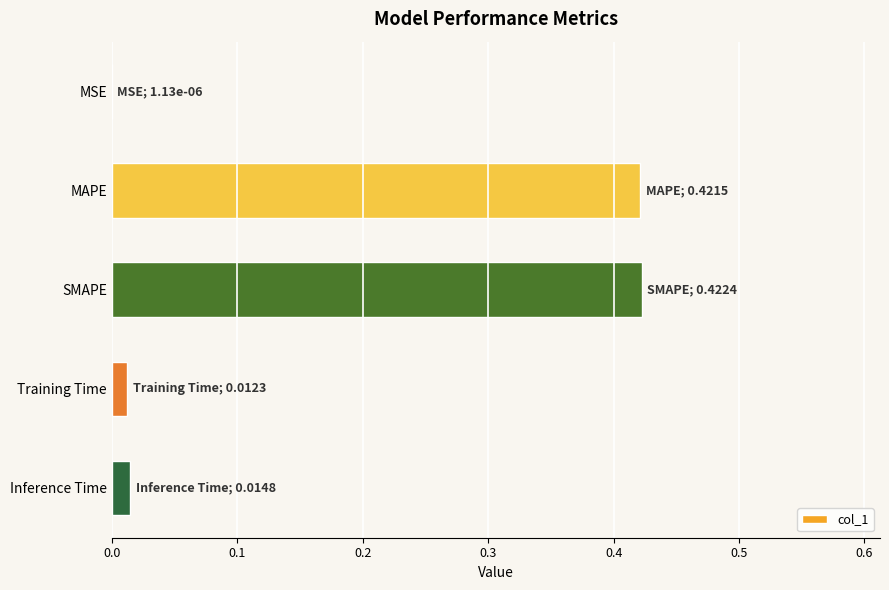

True or false: the data shows 0.0 at MSE.

True